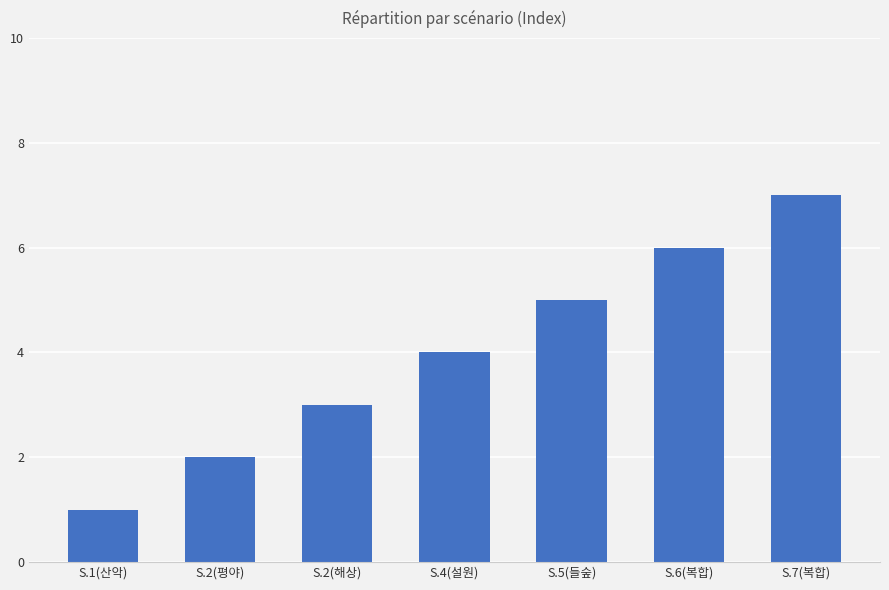

Rank the categories by value from highest to lowest.

S.7(복합), S.6(복합), S.5(들숲), S.4(설원), S.2(해상), S.2(평야), S.1(산악)